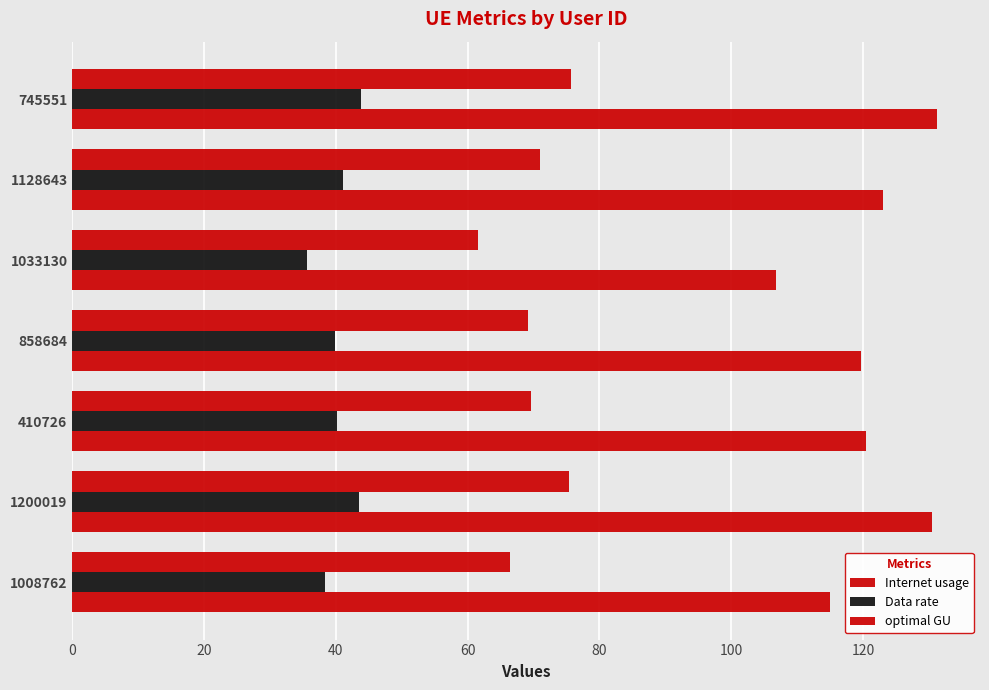

How many distinct data groups are displayed?

3